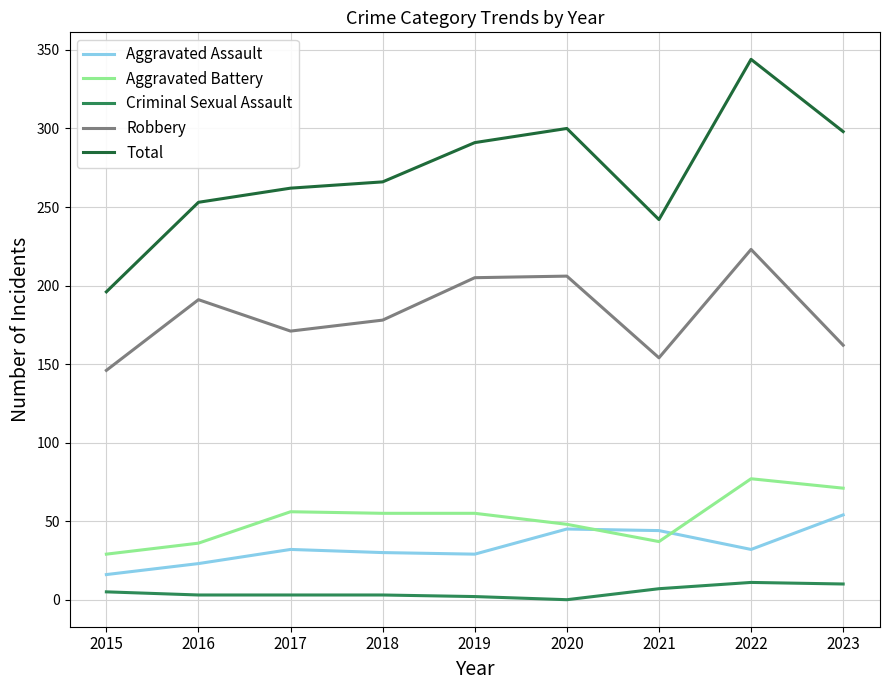

Which series has the widest spread of values?

Total